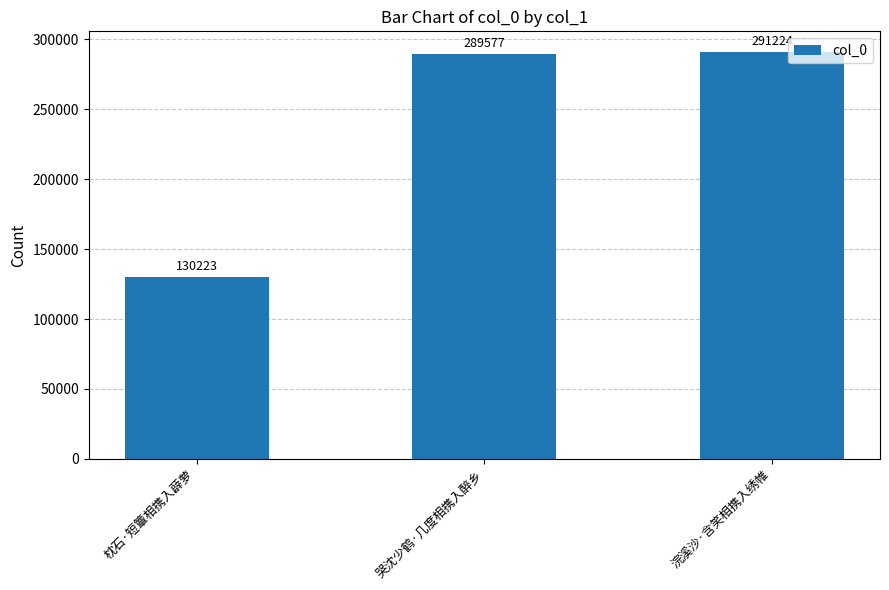

What is the average value?

237008